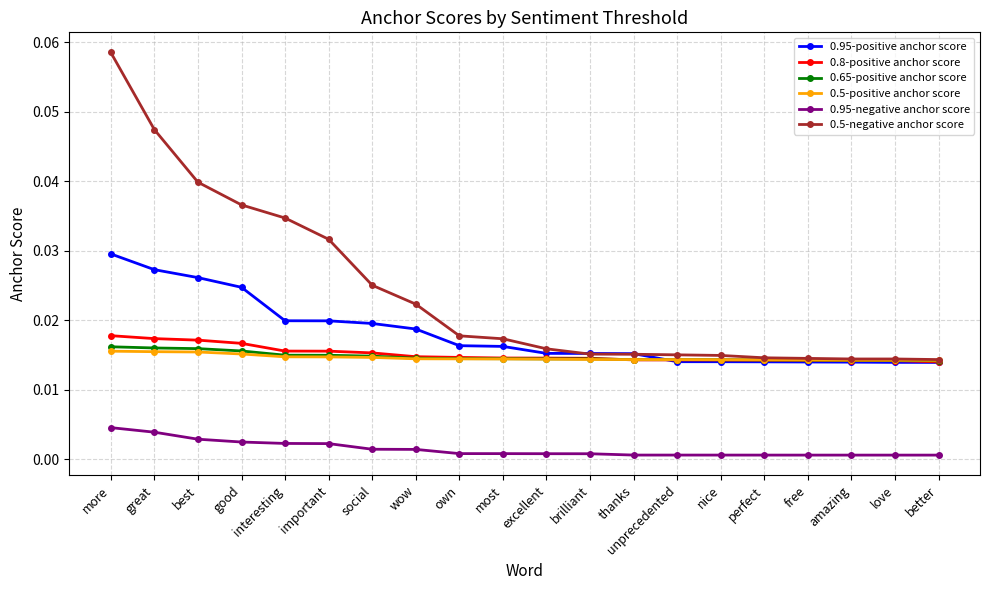

Which series has the largest total across all categories?

0.5-negative anchor score